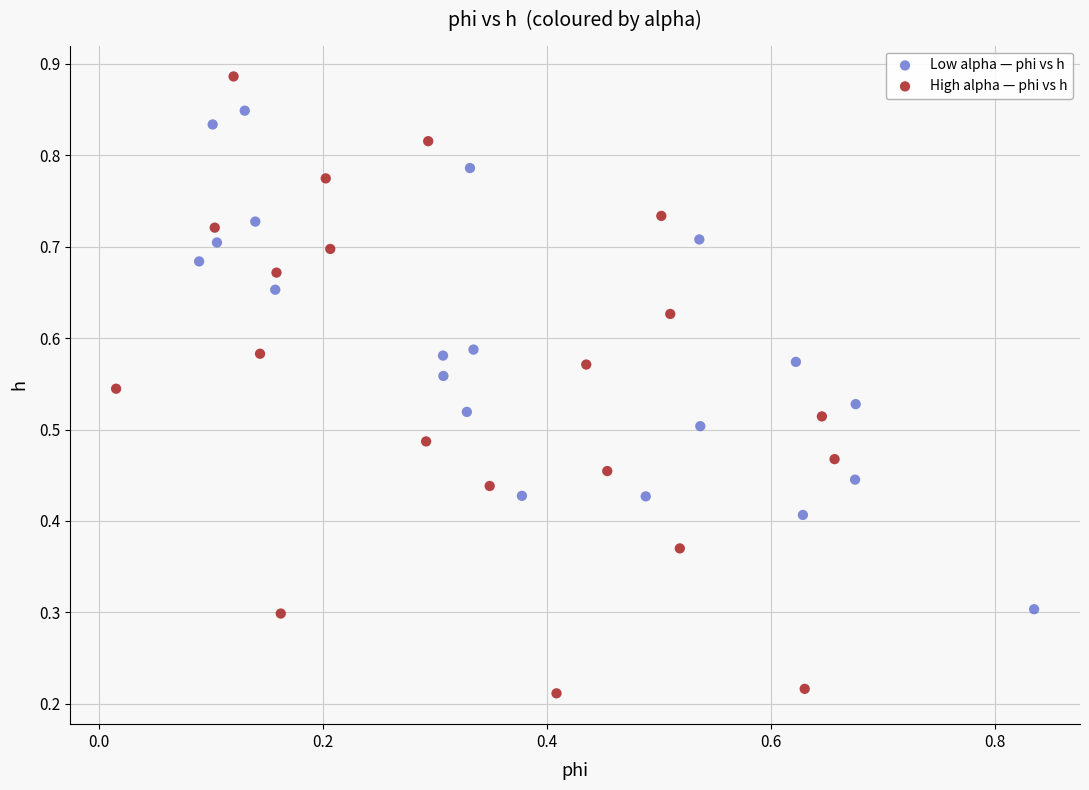

What are all the series names shown in the legend?

Low alpha — phi vs h, High alpha — phi vs h